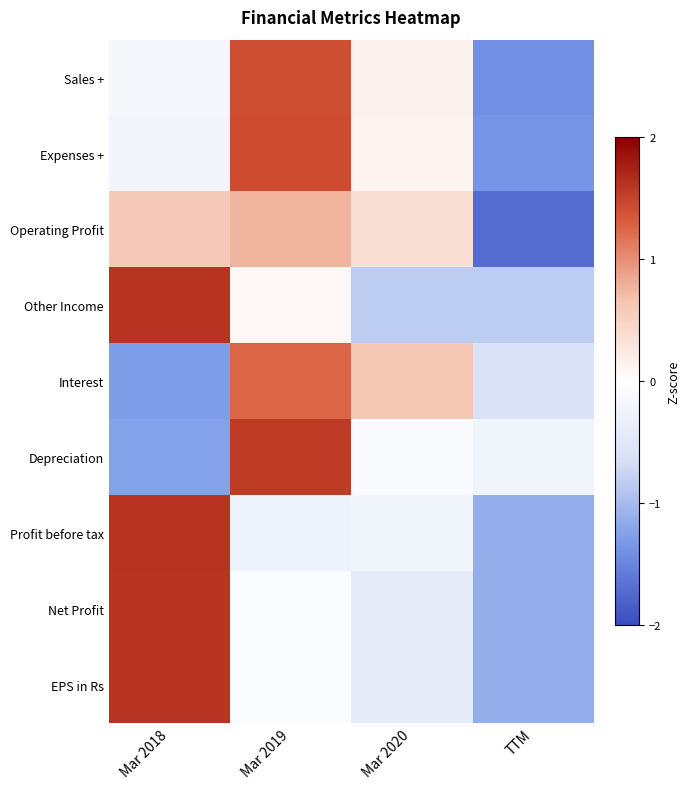

What is the total value across all series at TTM?

-9.5